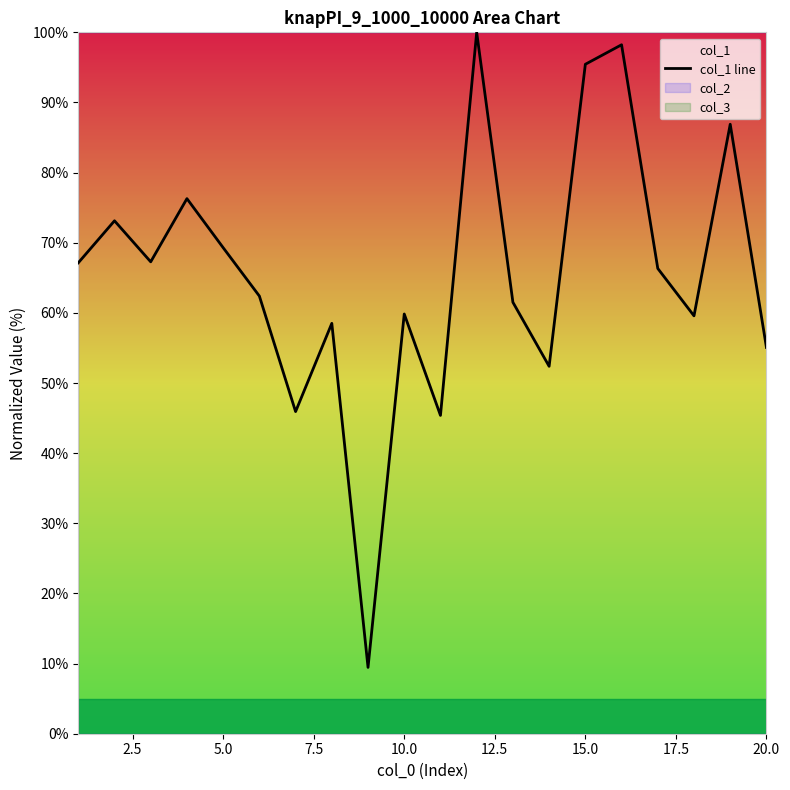

How many interior local peaks (higher than both neighbors) does the data have?

7